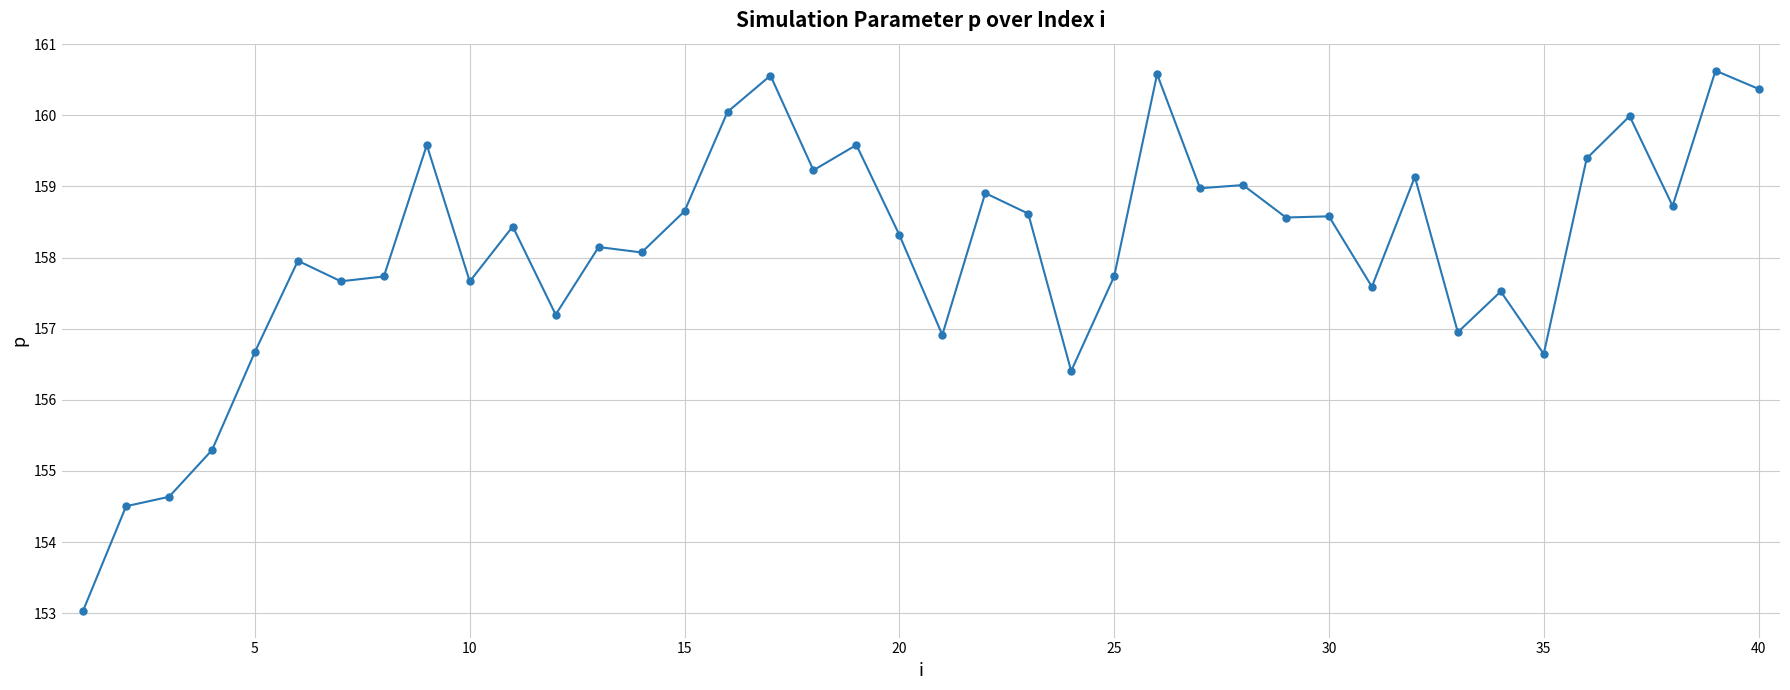

How many values are below 158?

17